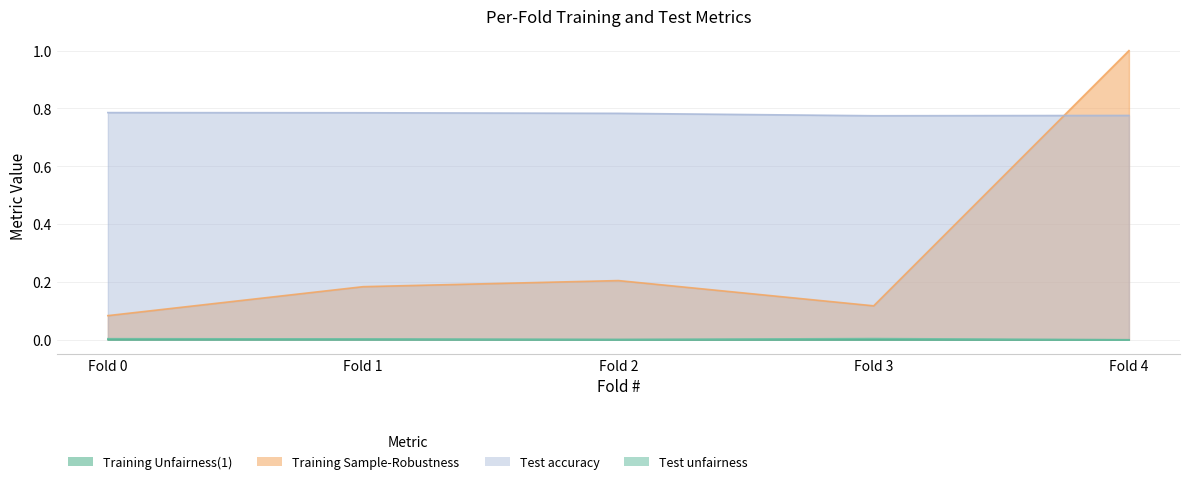

Which series has the widest spread of values?

Training Sample-Robustness